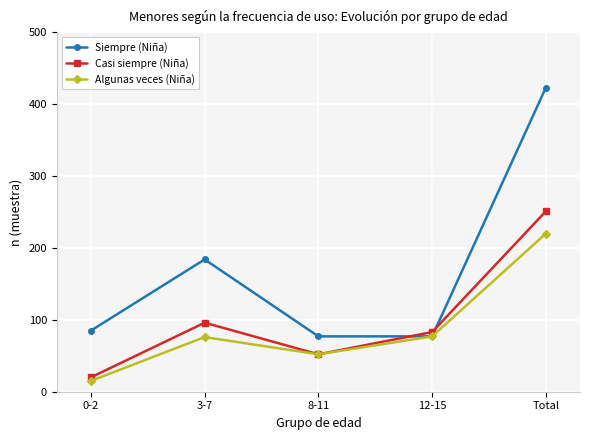

At how many categories does at least one series exceed 35?

5